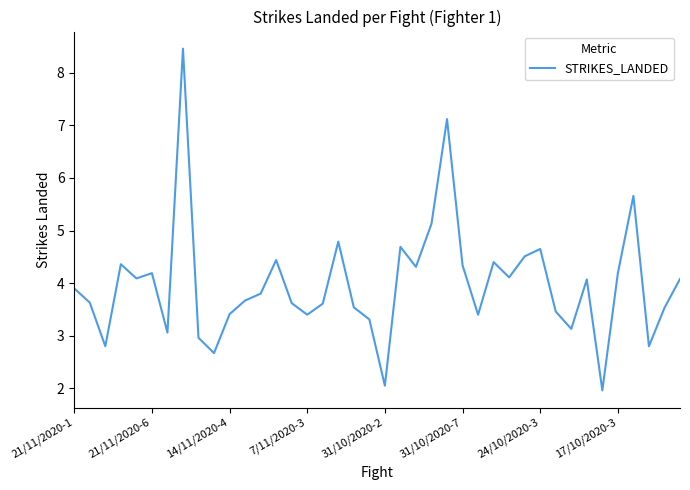

What is the difference between the maximum and minimum values?

6.5